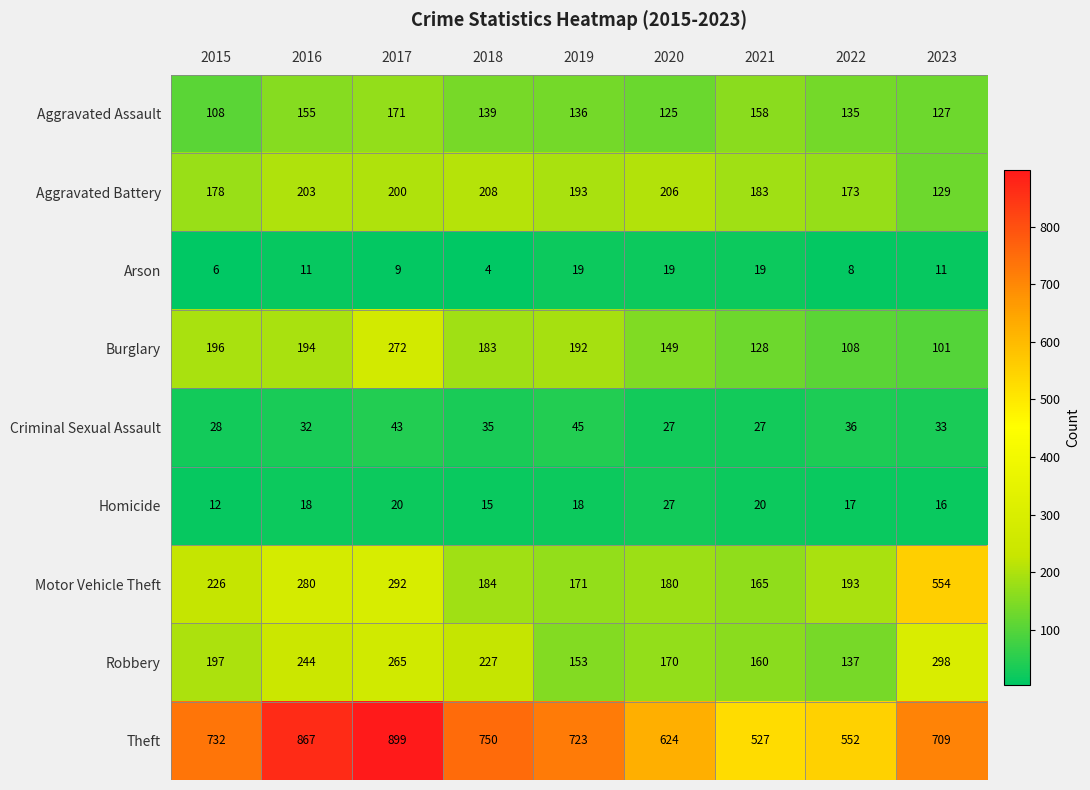

At 2021, list the series in order from smallest to largest.

Arson, Homicide, Criminal Sexual Assault, Burglary, Aggravated Assault, Robbery, Motor Vehicle Theft, Aggravated Battery, Theft